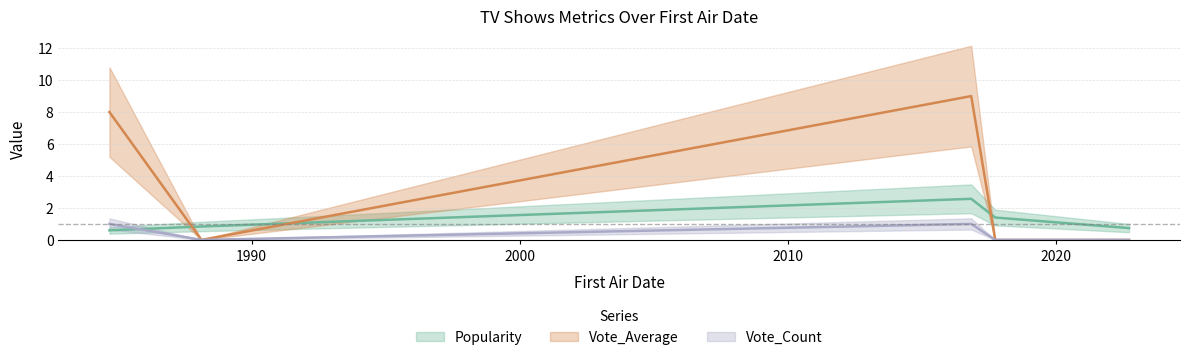

True or false: Vote_Average has a value of 0.0 at 9/23/2017.

True